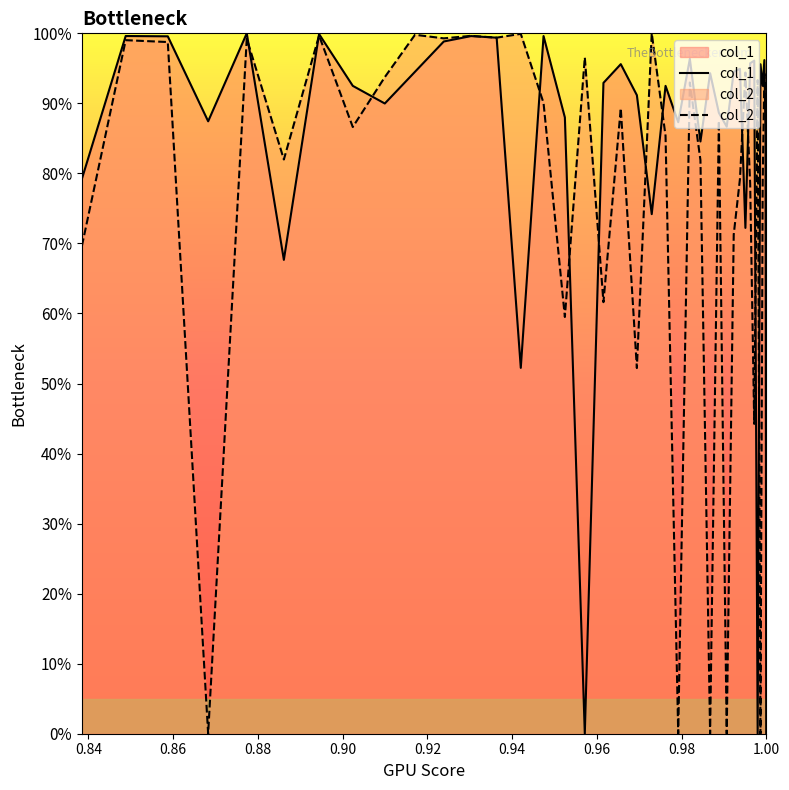

Does the chart display data point markers on the line(s)?

No